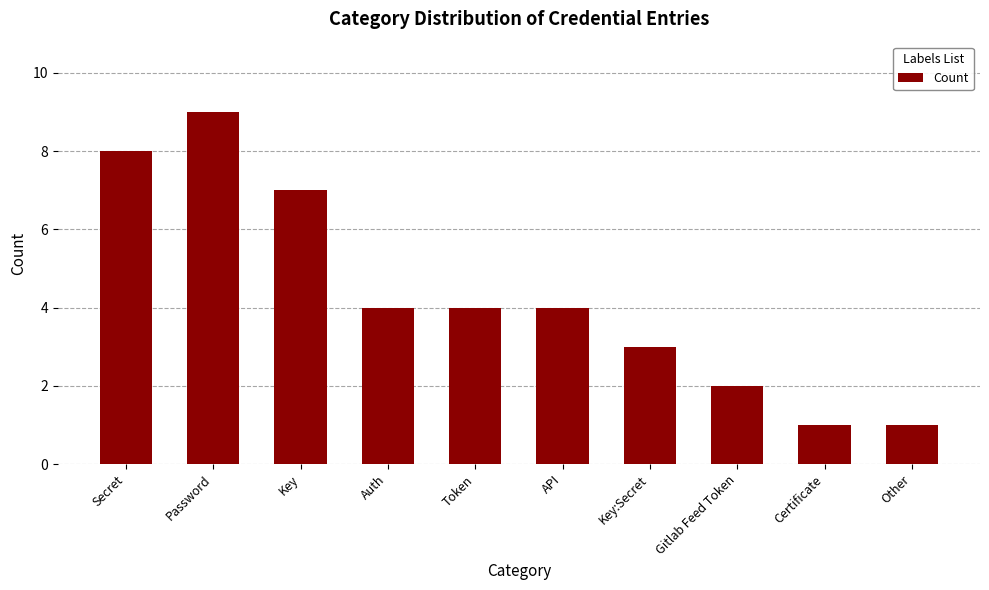

What is the sum of all values?

43